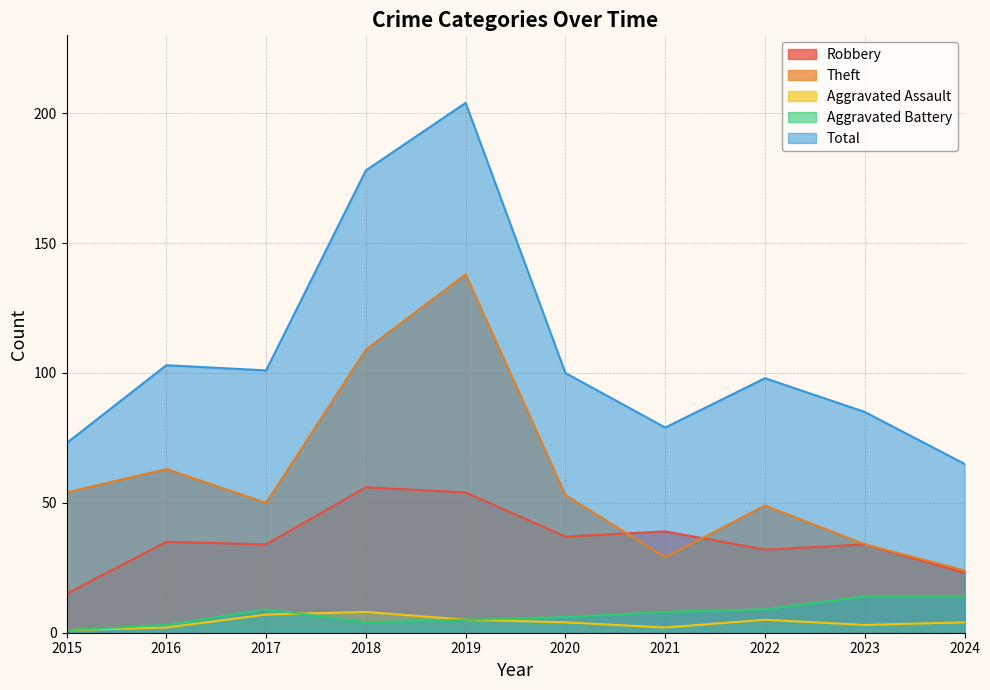

Between 2019 and 2020, which series saw the biggest shift?

Total